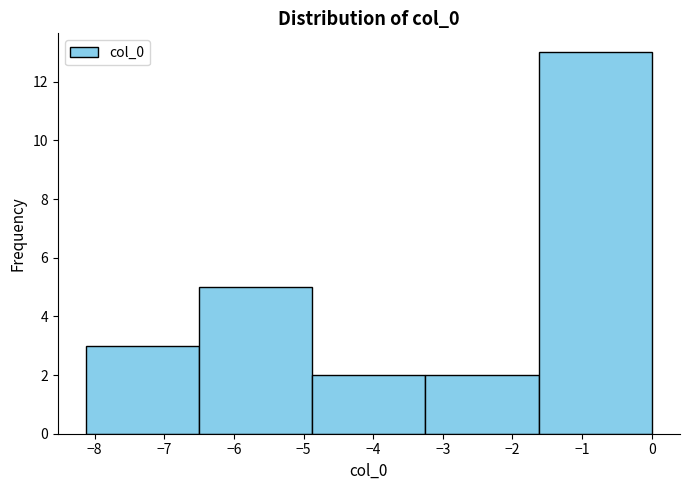

Reading left to right, list every bar in this chart as the range it spans on the x-axis followed by its height. Neither the bar edges nor the heights are printed on the chart, so give them approximately, as read against the axes.

-8.1 to -6.5: 3
-6.5 to -4.9: 5
-4.9 to -3.2: 2
-3.2 to -1.6: 2
-1.6 to 0.0: 13